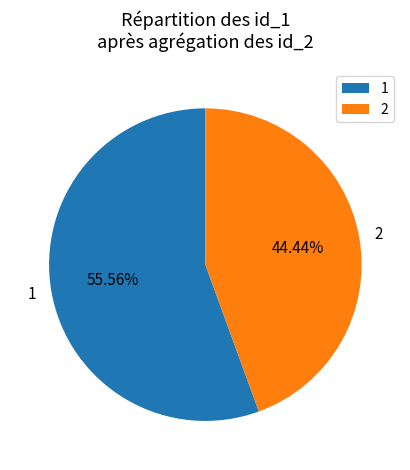

How many slices are in this pie chart?

2